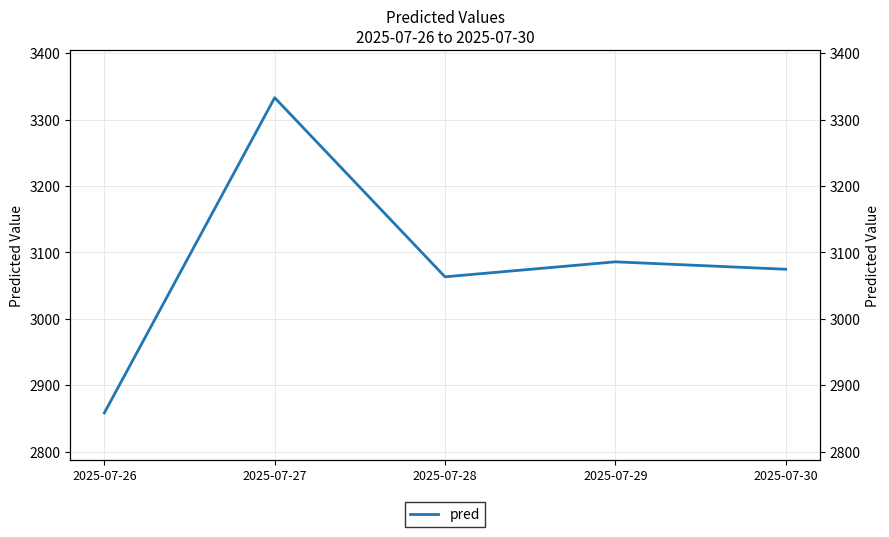

What is the change in value from 2025-07-26 to 2025-07-27?

+474.3